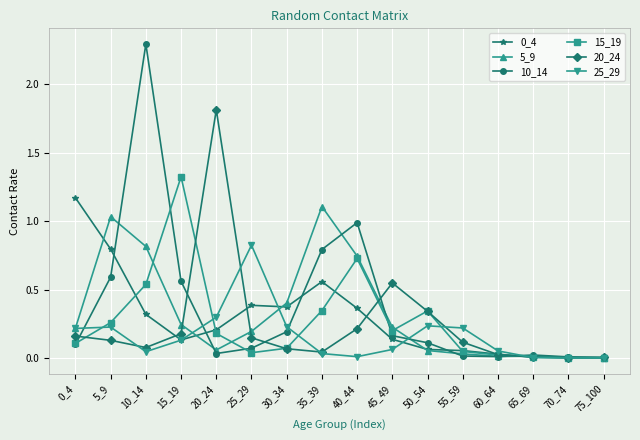

Is it true that 25_29 equals 0.1 at 15_19?

True